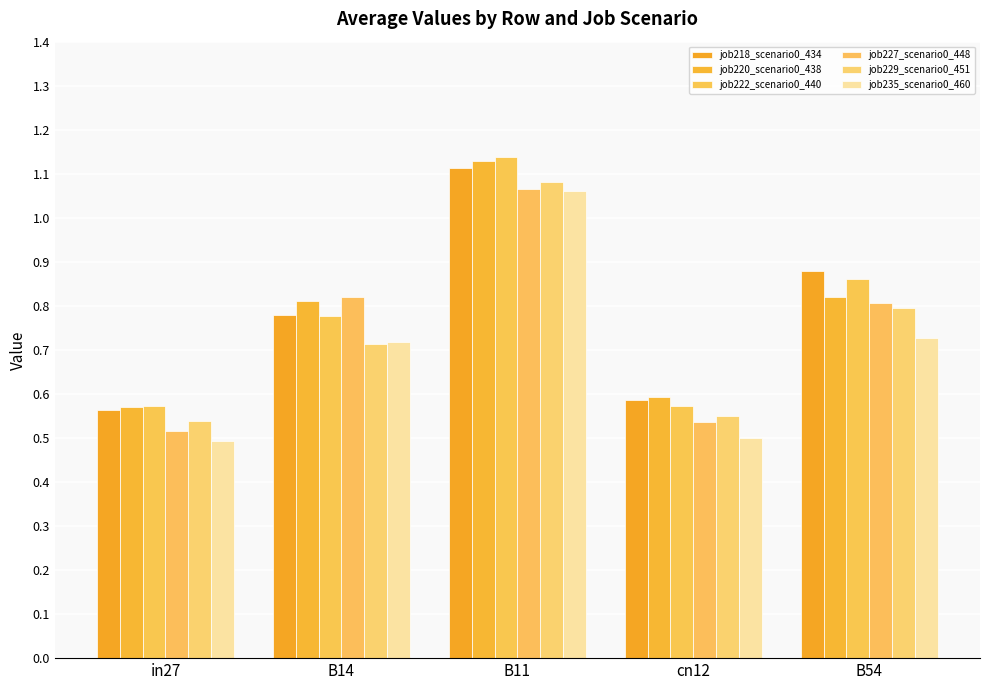

How many series are shown in this chart?

6